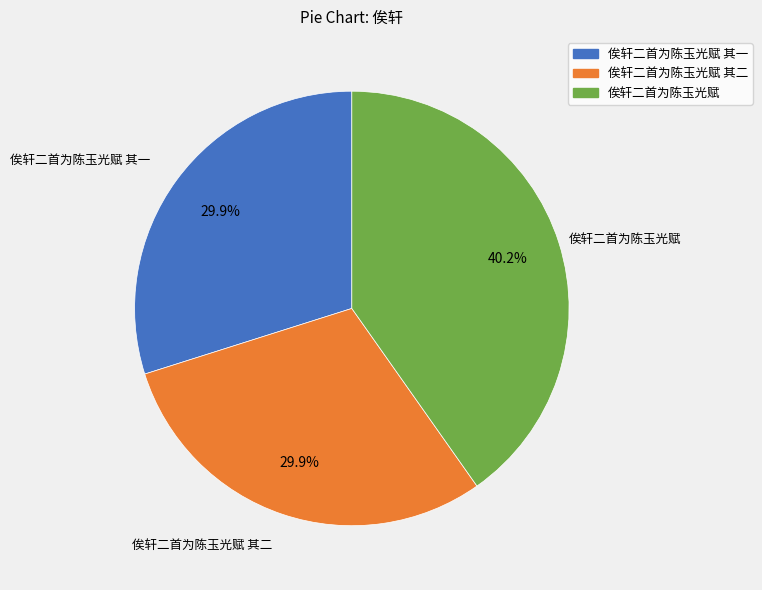

Does 俟轩二首为陈玉光赋 其二 account for over 50% of the chart?

No